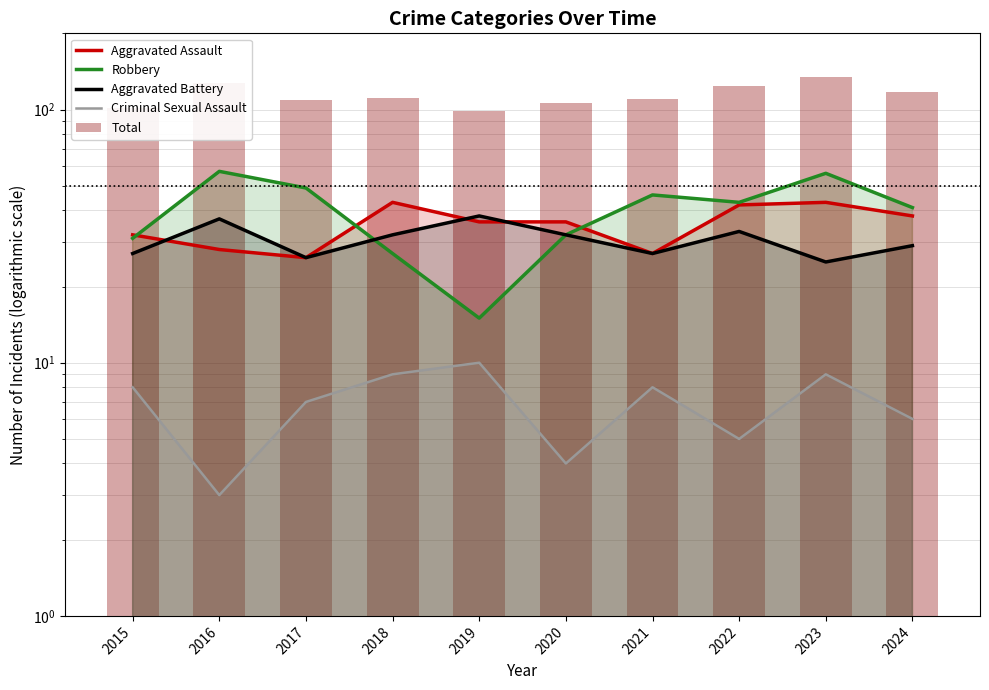

What is the total value across all series at 2017?

217